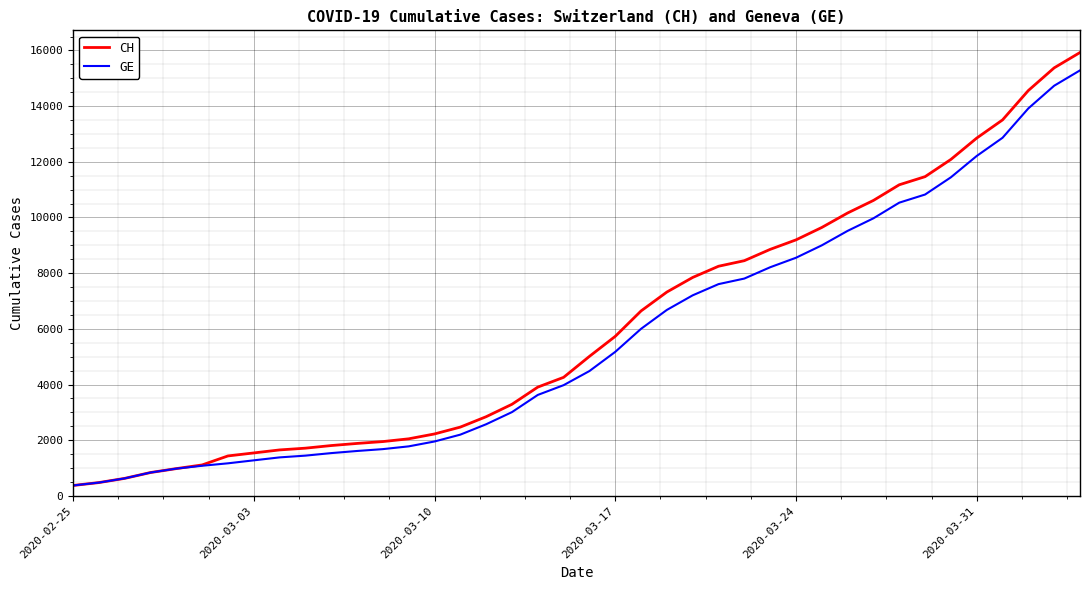

What is the average value of the GE series?

5641